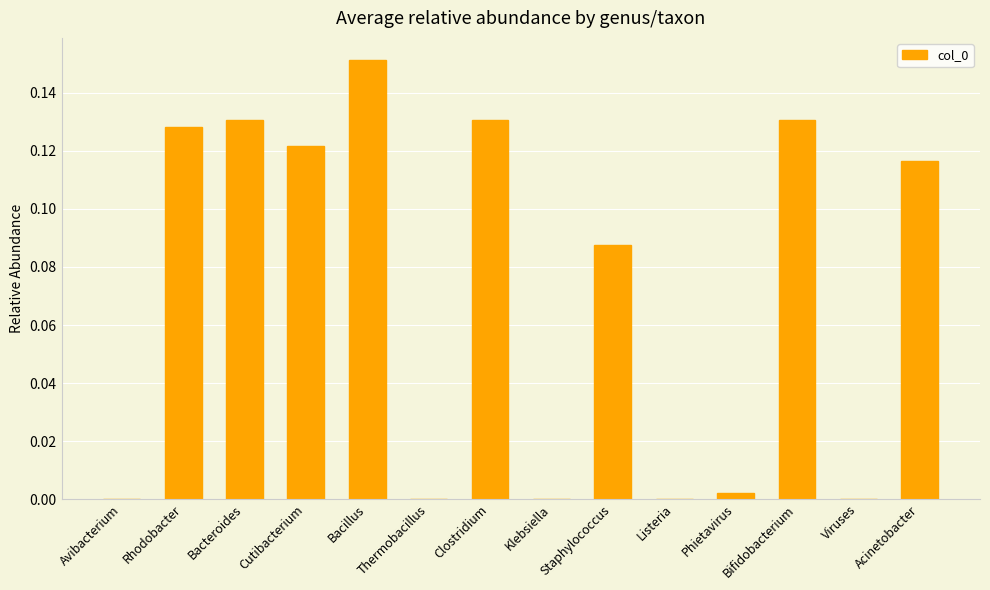

True or false: the data shows 0.2 at Bifidobacterium.

False